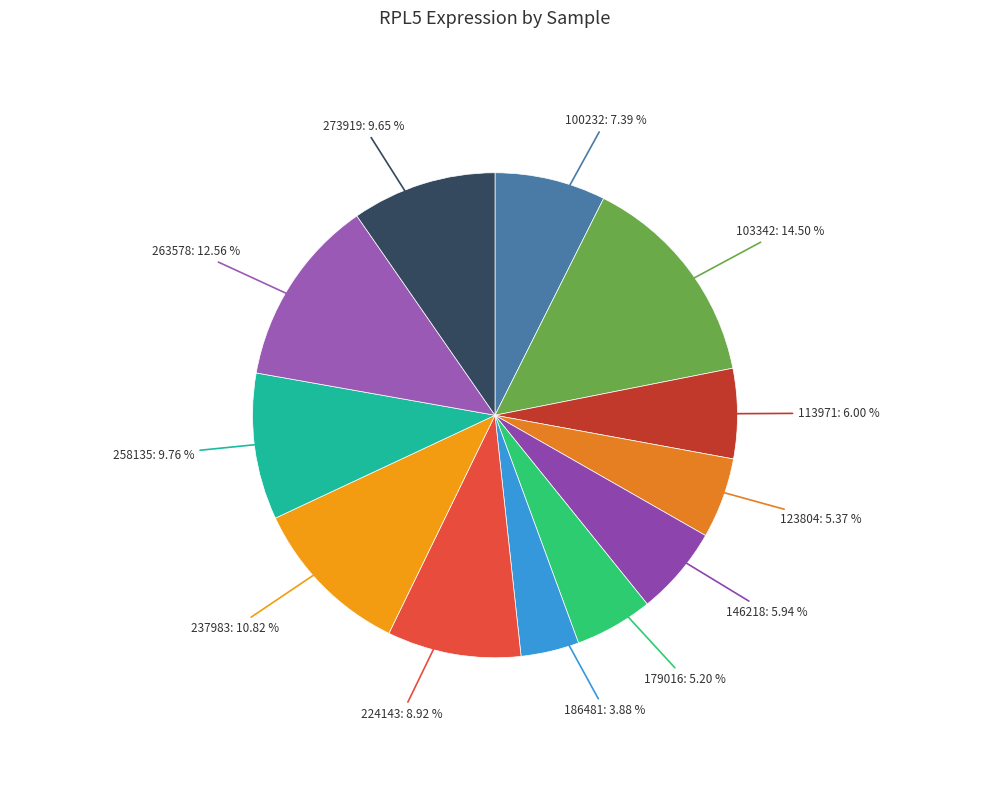

Count the number of slices in the pie.

12